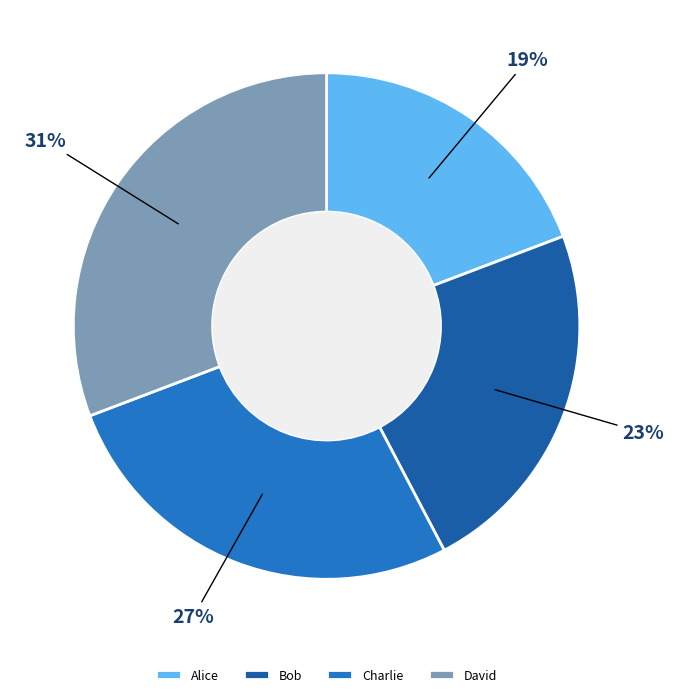

To the nearest percent, what portion does Bob represent?

23%